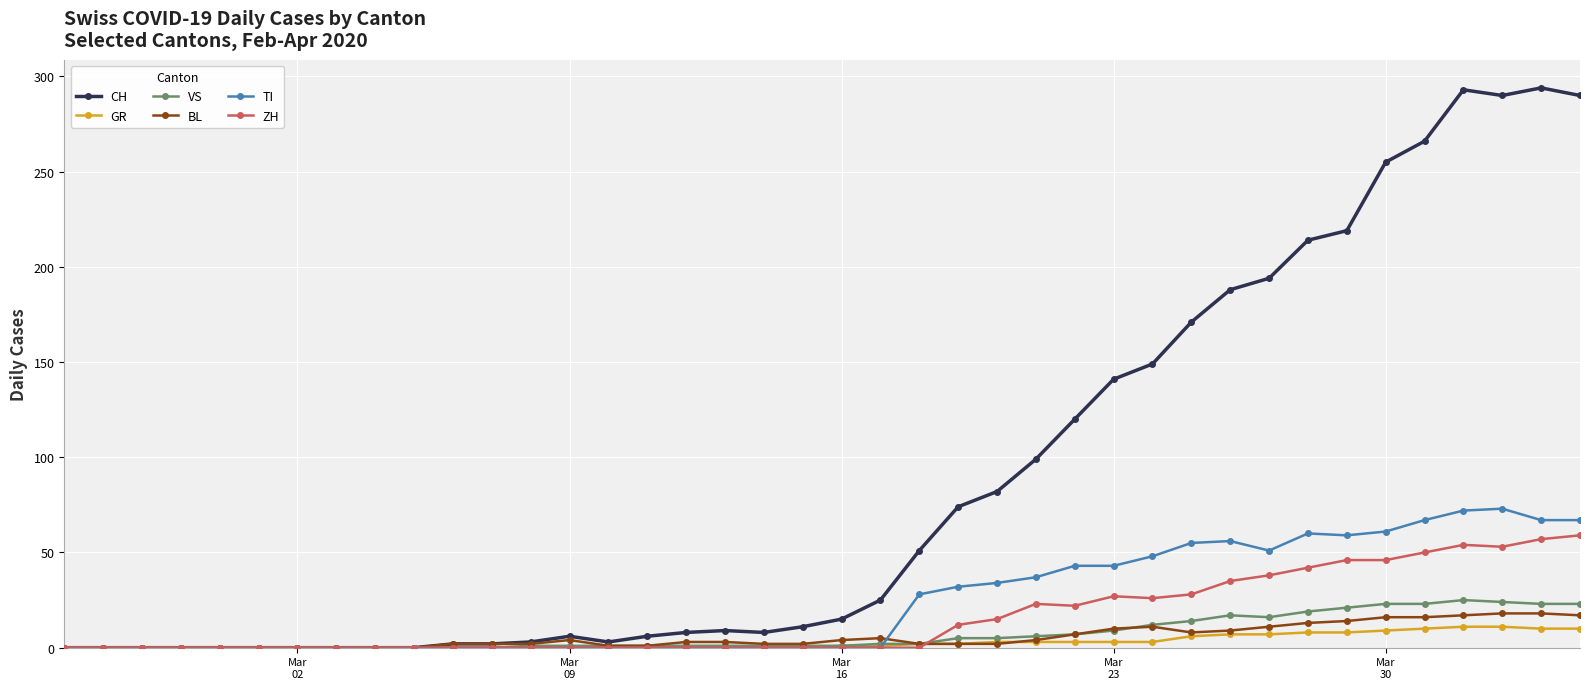

List the series in order of their peak value, highest first.

CH, TI, ZH, VS, BL, GR